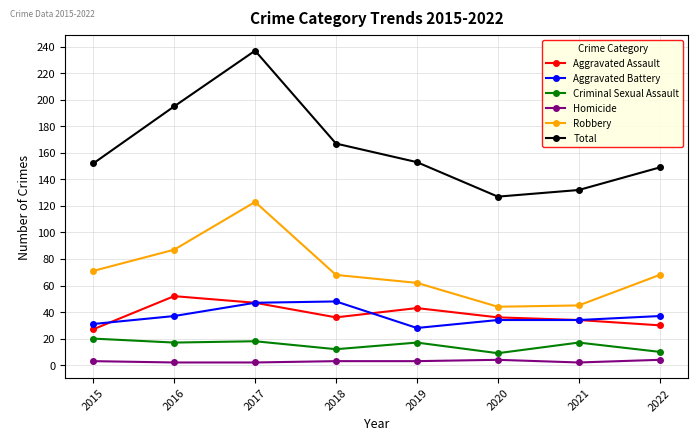

Which series has the widest spread of values?

Total